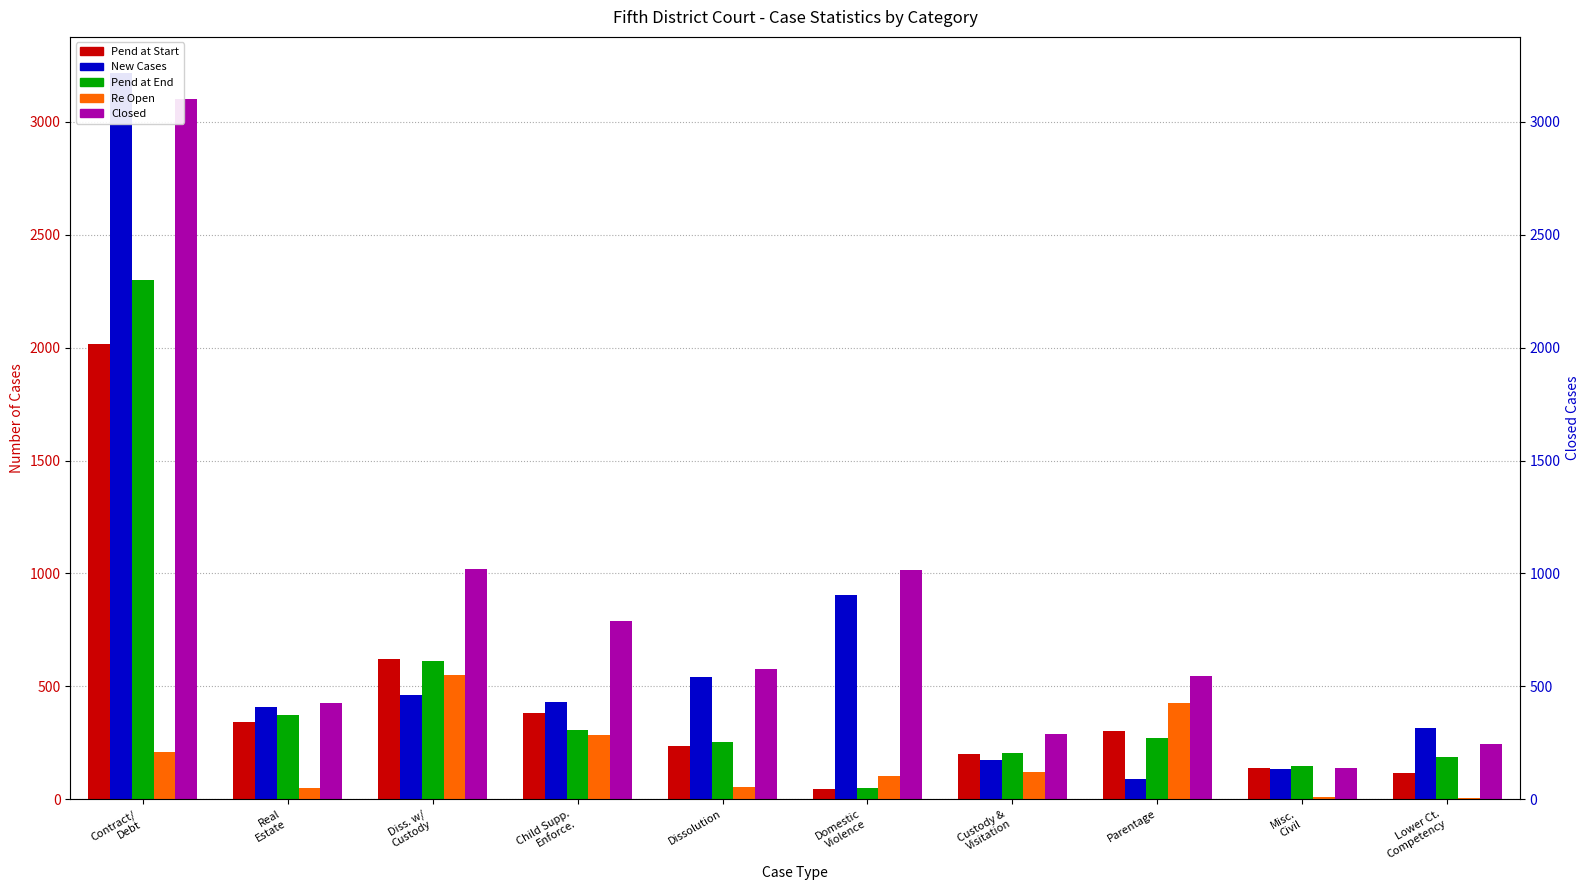

Read the Re Open value at Real
Estate.

48